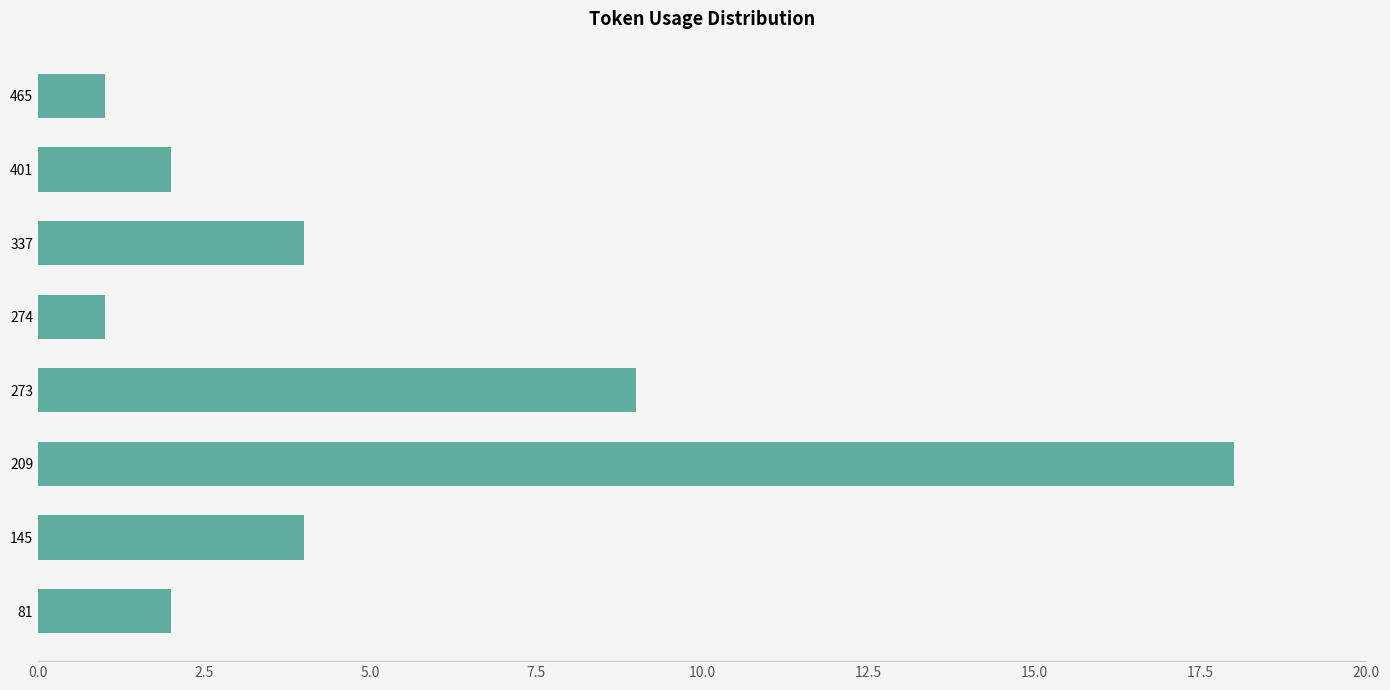

What is the sum of all values?

41